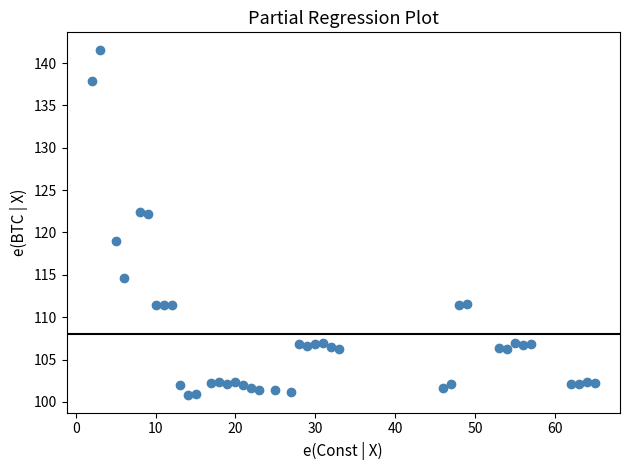

What is the range of X values (max minus min)?

63.0